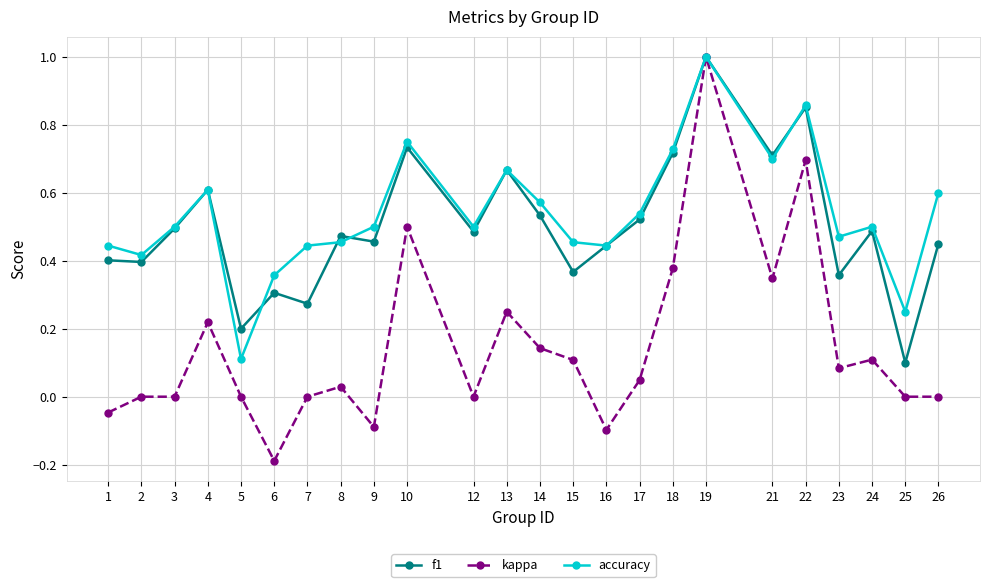

What is the difference between the maximum and second lowest values in the kappa series?

1.1